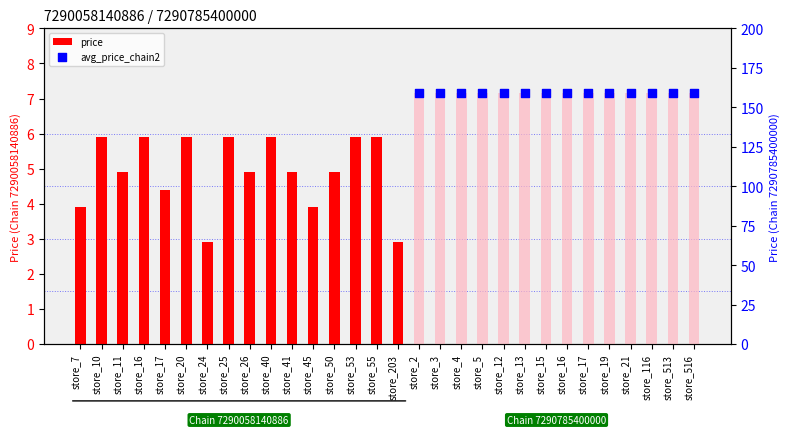

Between store_10 and store_16, which is larger?

store_10